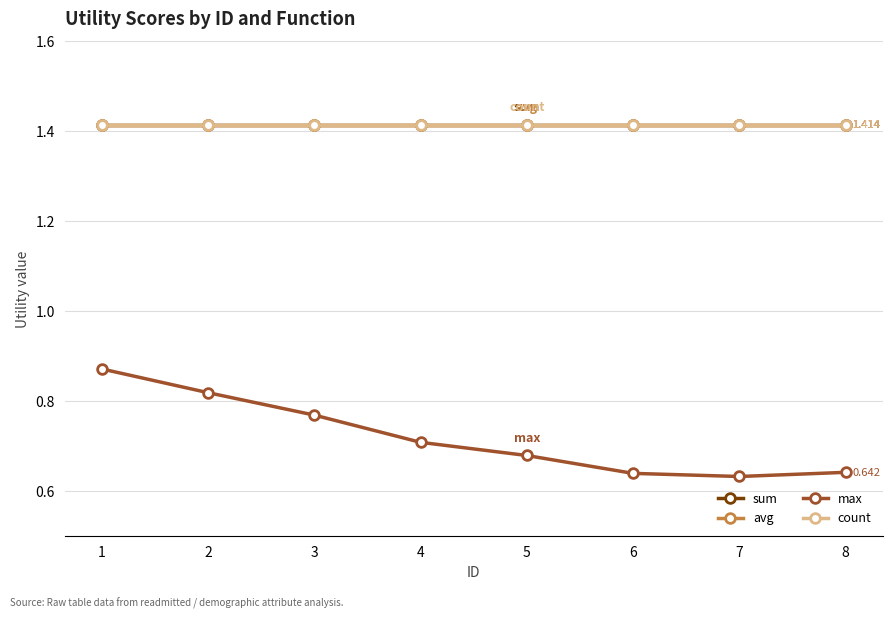

True or false: avg and count cross at least once.

False